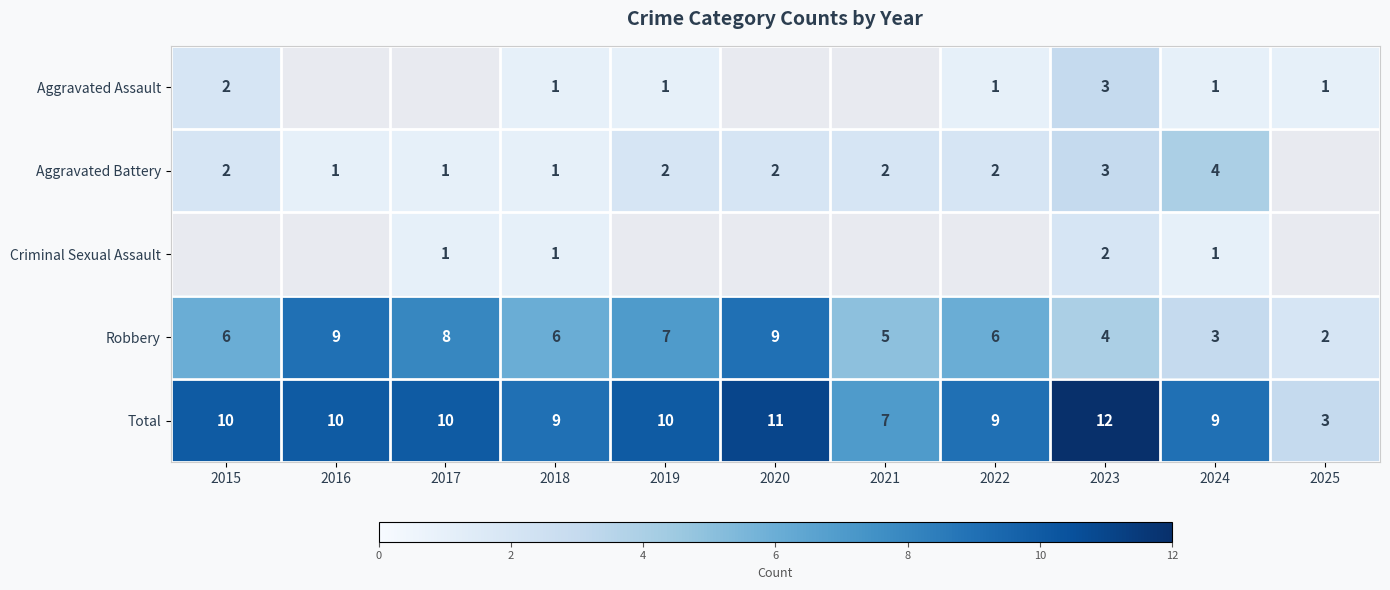

At how many categories does at least one series exceed 2?

11